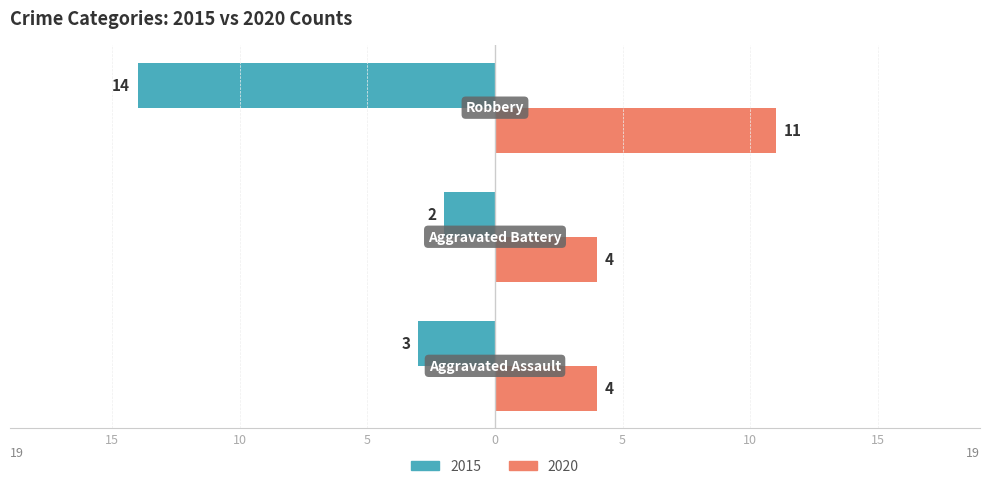

Are the bars horizontal?

Yes